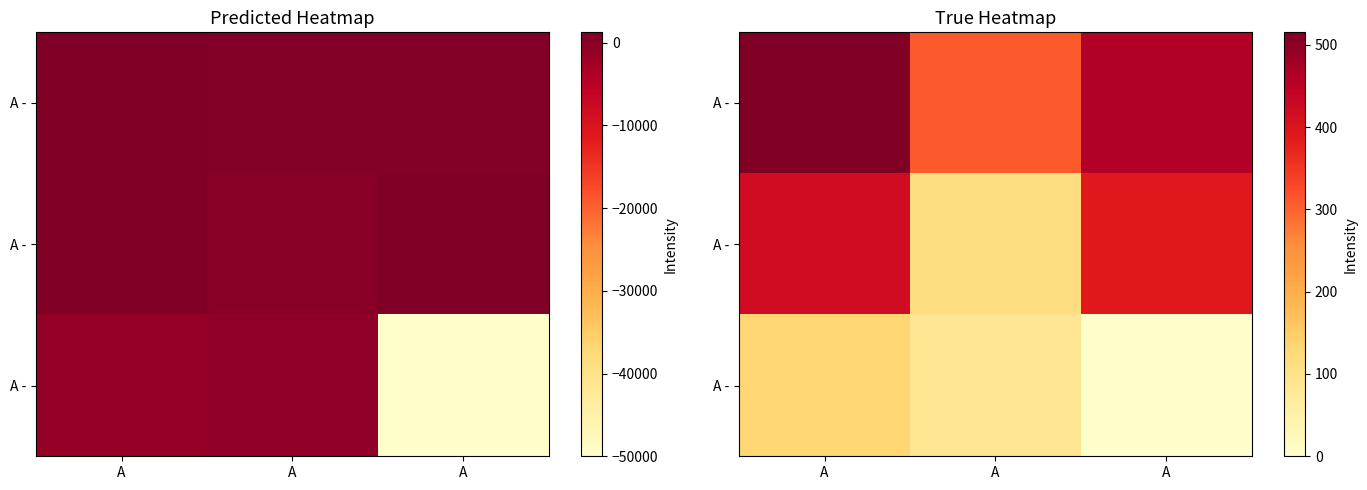

At how many categories does at least one series exceed 9?

3